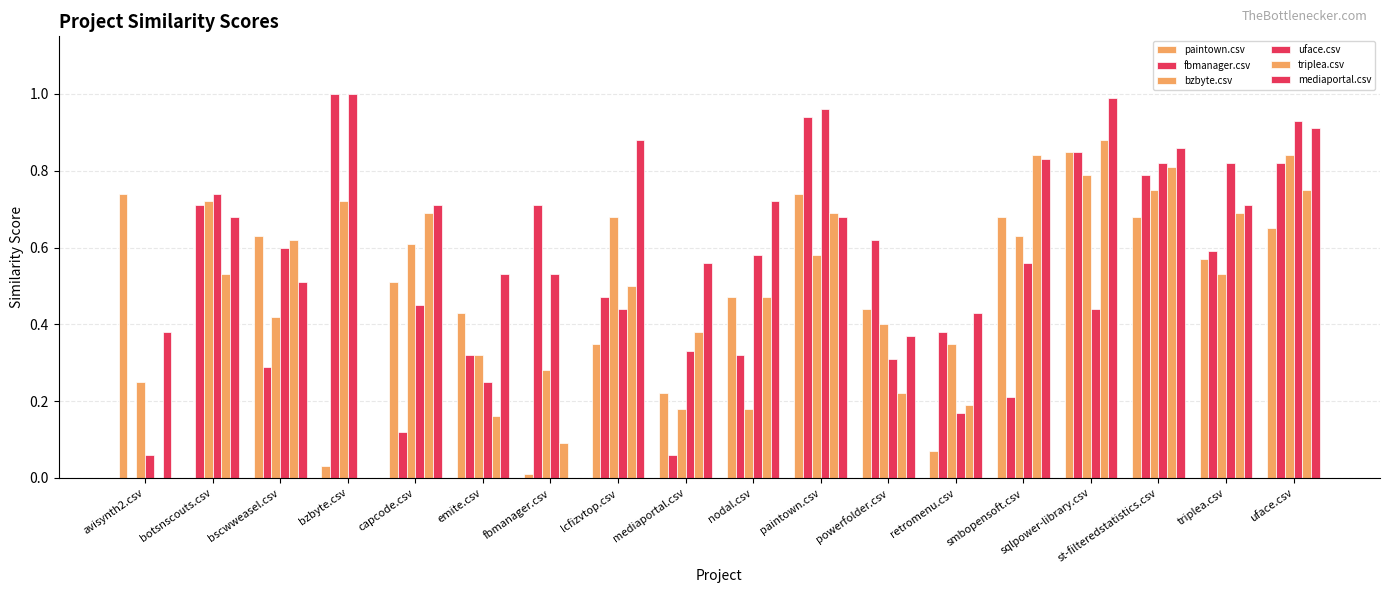

How many groups of bars are there?

18